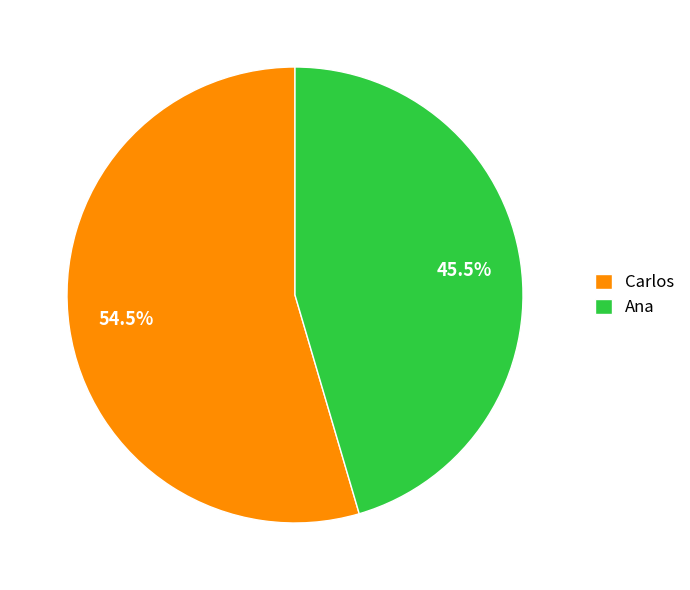

Rank the categories by value from highest to lowest.

Carlos, Ana